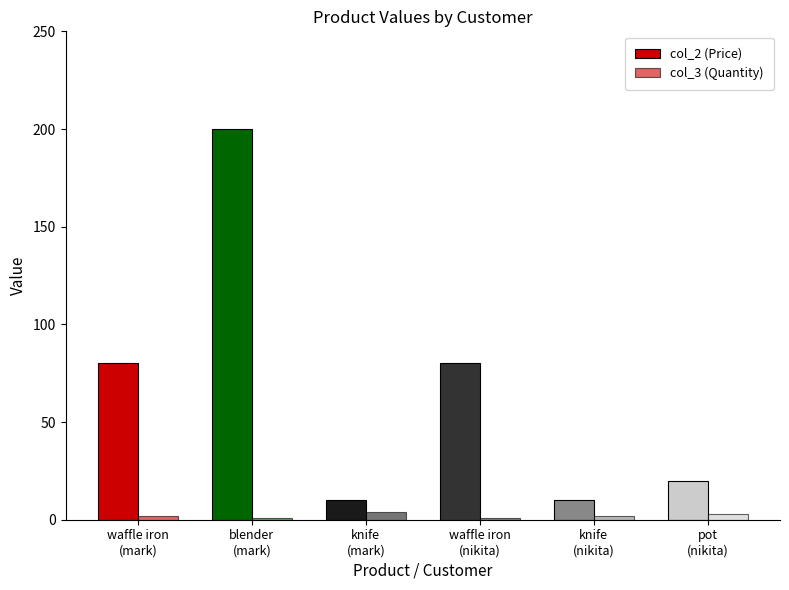

How many groups of bars are there?

6